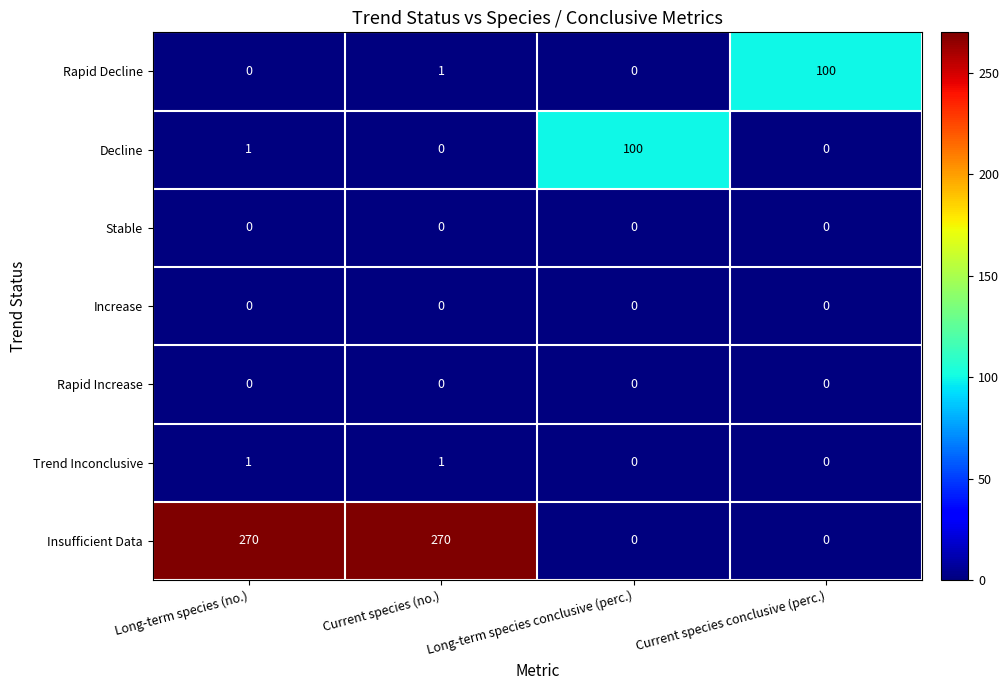

At how many categories does at least one series exceed 152?

2